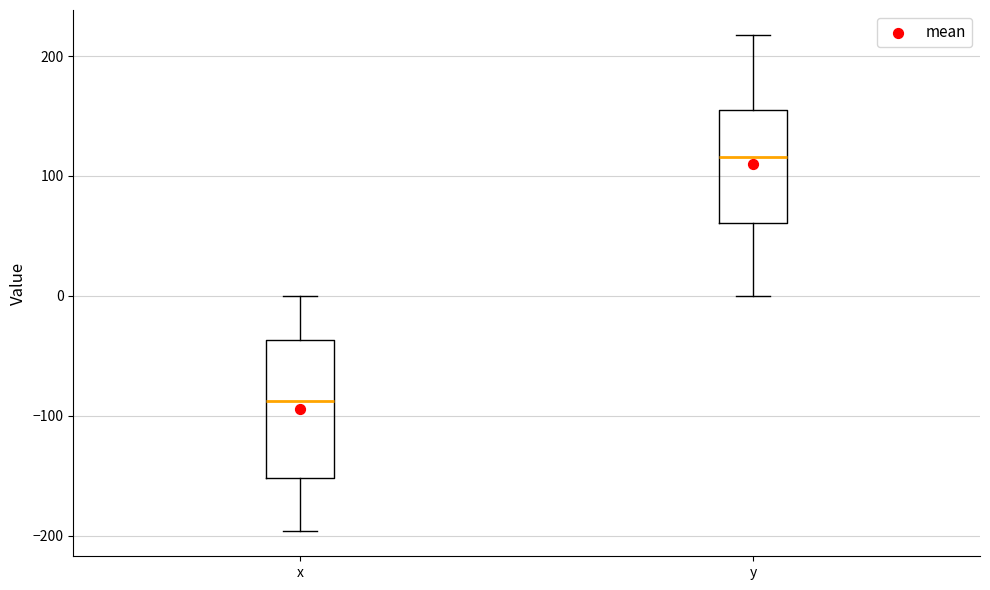

Reading left to right, read every box against the y-axis: the position of its median line, the range the box covers, and the ends of its whiskers. The values are not printed on the chart, so give them approximately, as read against the axis.

x: median -90, box -150 to -40, whiskers -200 to 0
y: median 120, box 60 to 150, whiskers 0 to 220